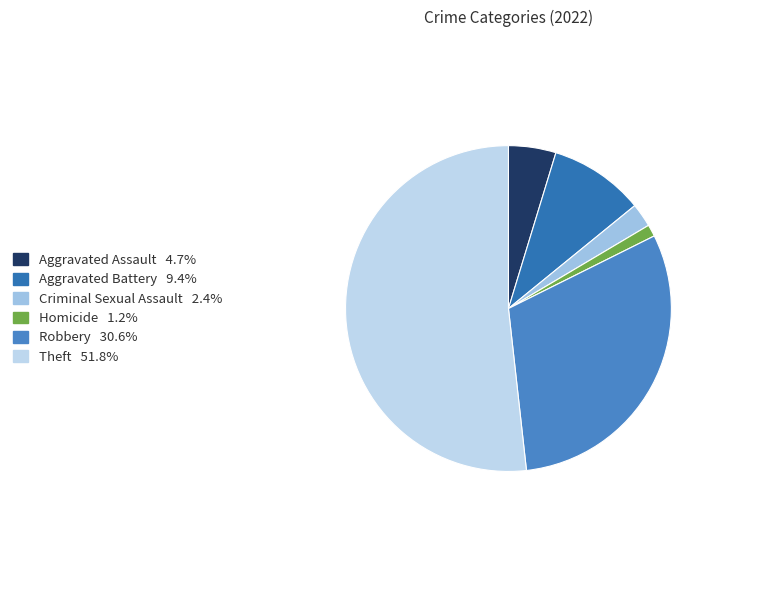

Count the number of slices in the pie.

6